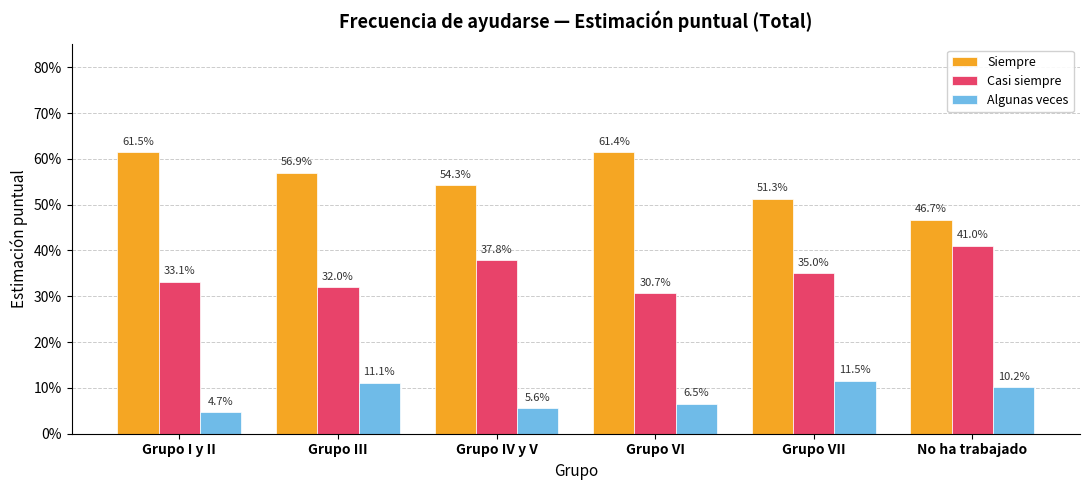

What value does the Casi siempre series have at Grupo III?

0.3